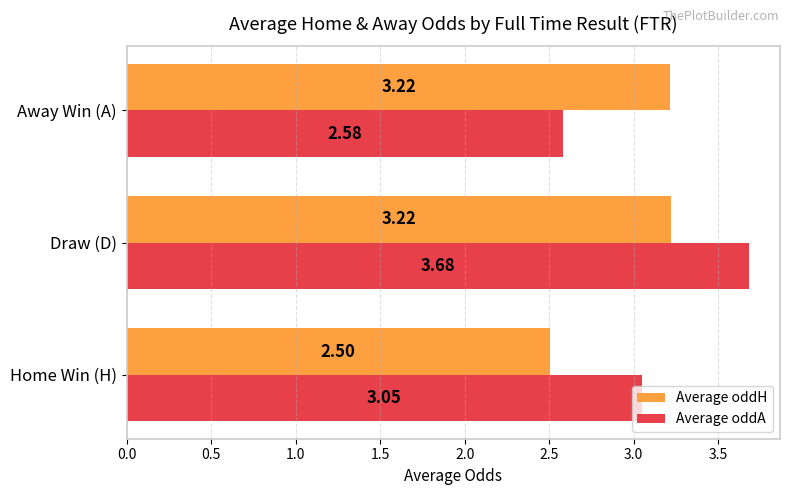

How many values in the Average oddA series are below 3?

1